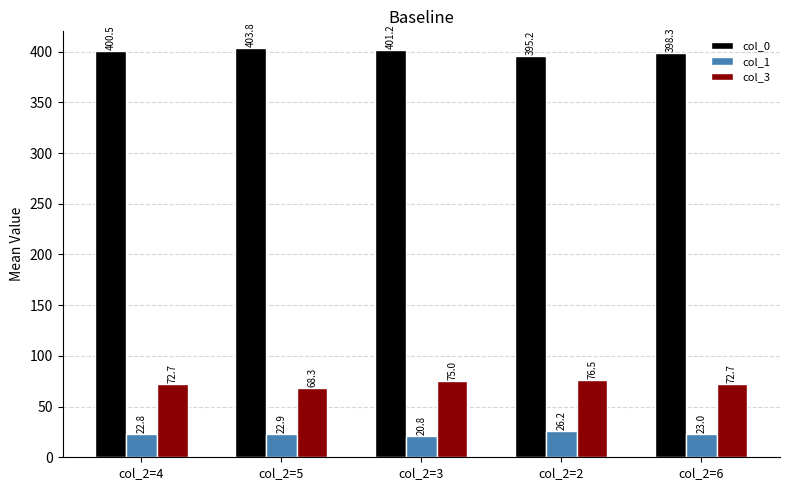

At which label does col_0 first exceed 400?

col_2=4